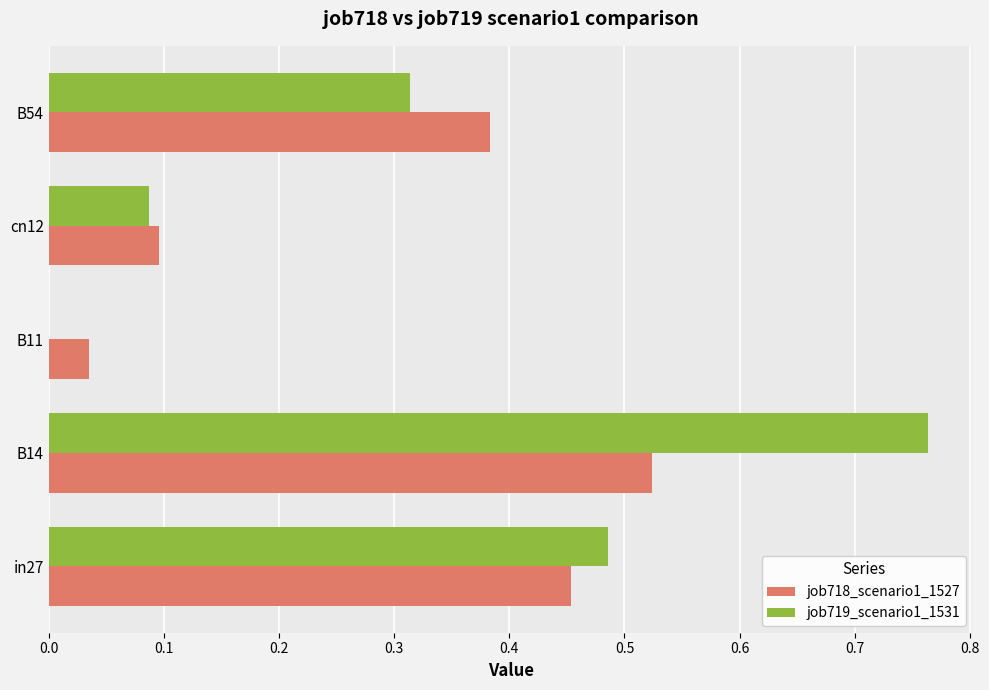

At which category is the sum across all series the highest?

B14